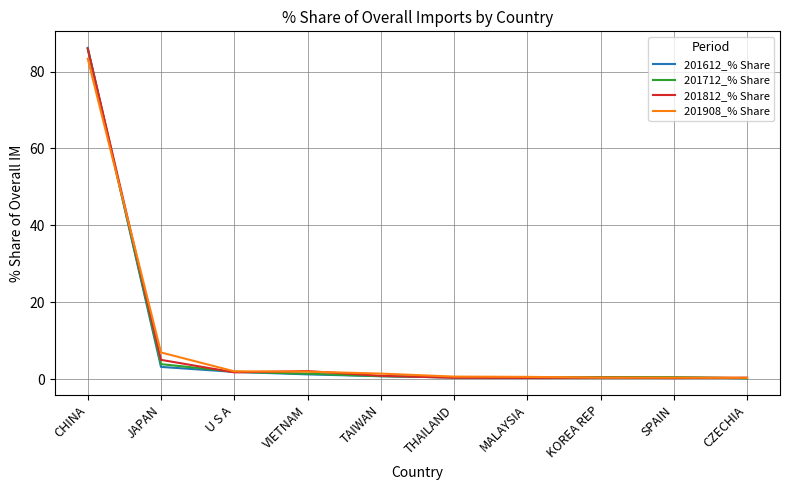

Which series has the largest range (max minus min)?

201612_% Share